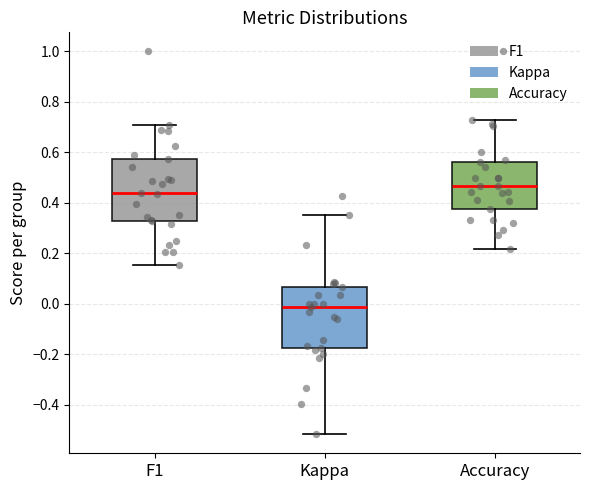

Reading left to right, transcribe this box plot: for each box, give where its median line is, the range the box spans, and where its two whiskers end, as read against the y-axis. The values are not printed on the chart, so give them approximately, as read against the axis.

F1: median 0.44, box 0.32 to 0.58, whiskers 0.16 to 0.70
Kappa: median -0.02, box -0.18 to 0.06, whiskers -0.52 to 0.36
Accuracy: median 0.46, box 0.38 to 0.56, whiskers 0.22 to 0.72